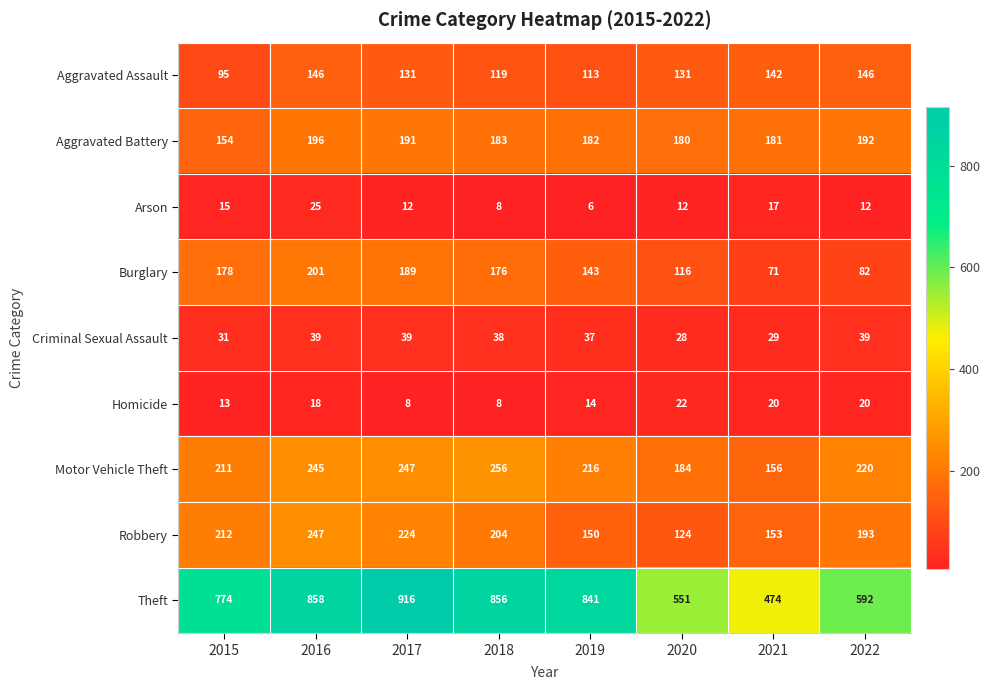

At how many categories does at least one series exceed 139?

8